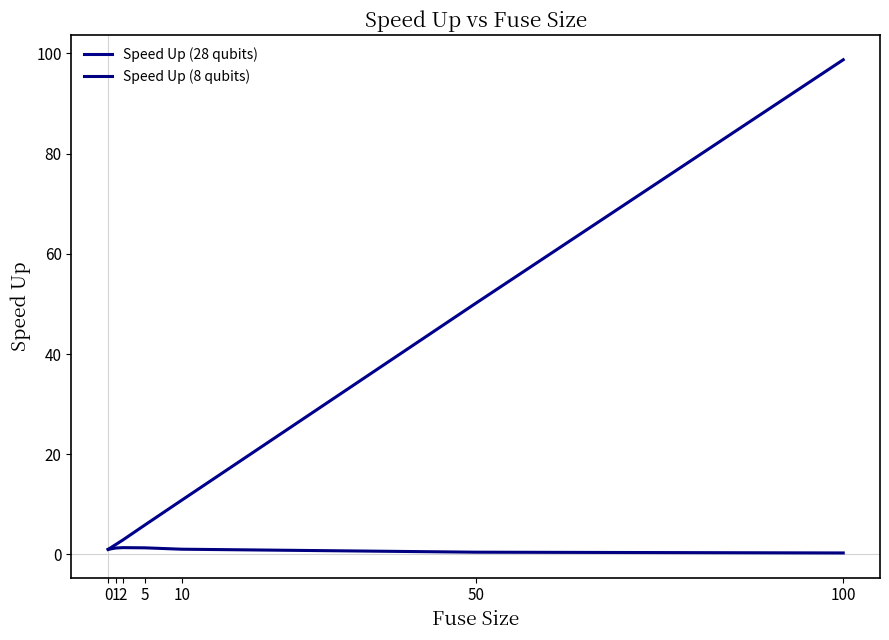

List the labels in order of Speed Up (28 qubits) value, smallest first.

0, 1, 2, 5, 10, 50, 100